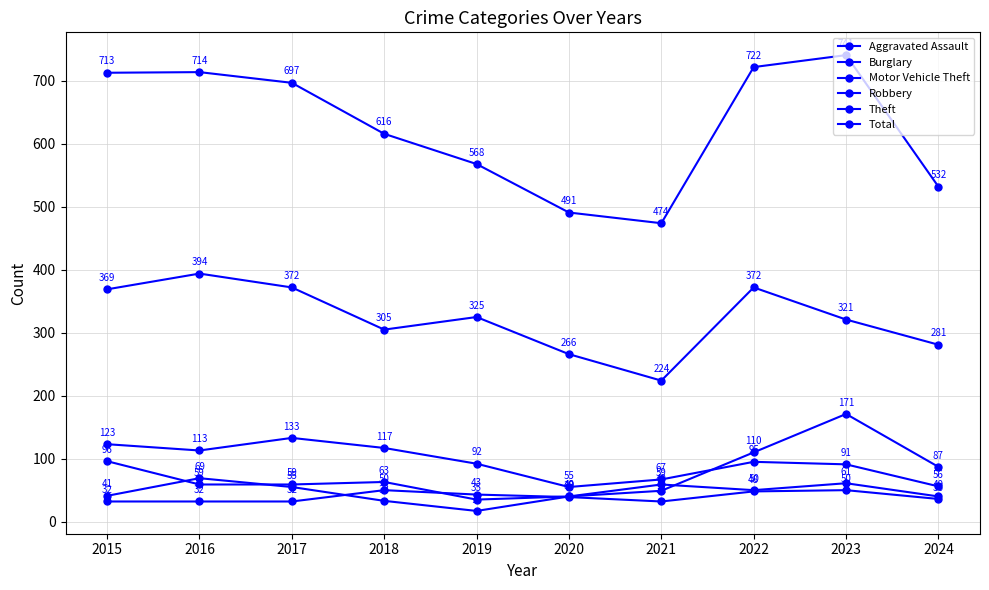

What is the sum of the Robbery values at 2016 and 2019?

86